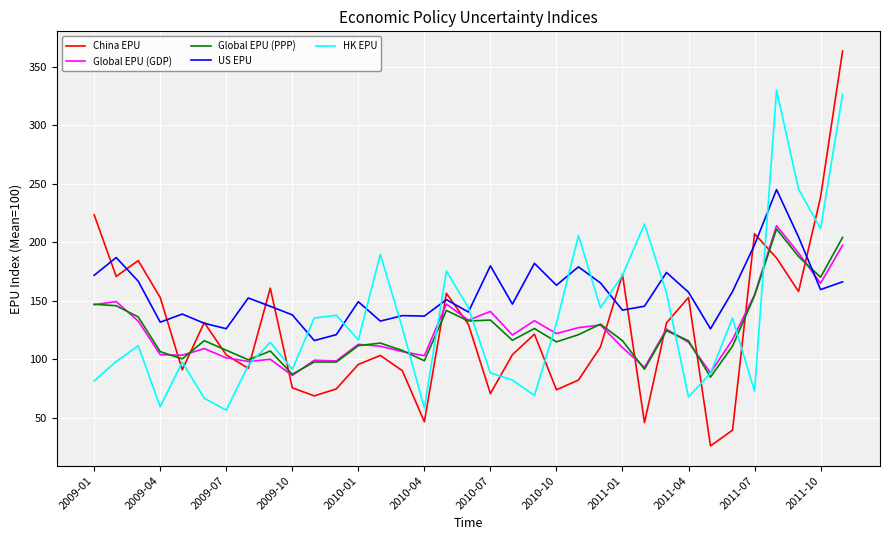

What is the difference between the maximum and second lowest values in the Global EPU (GDP) series?

125.7